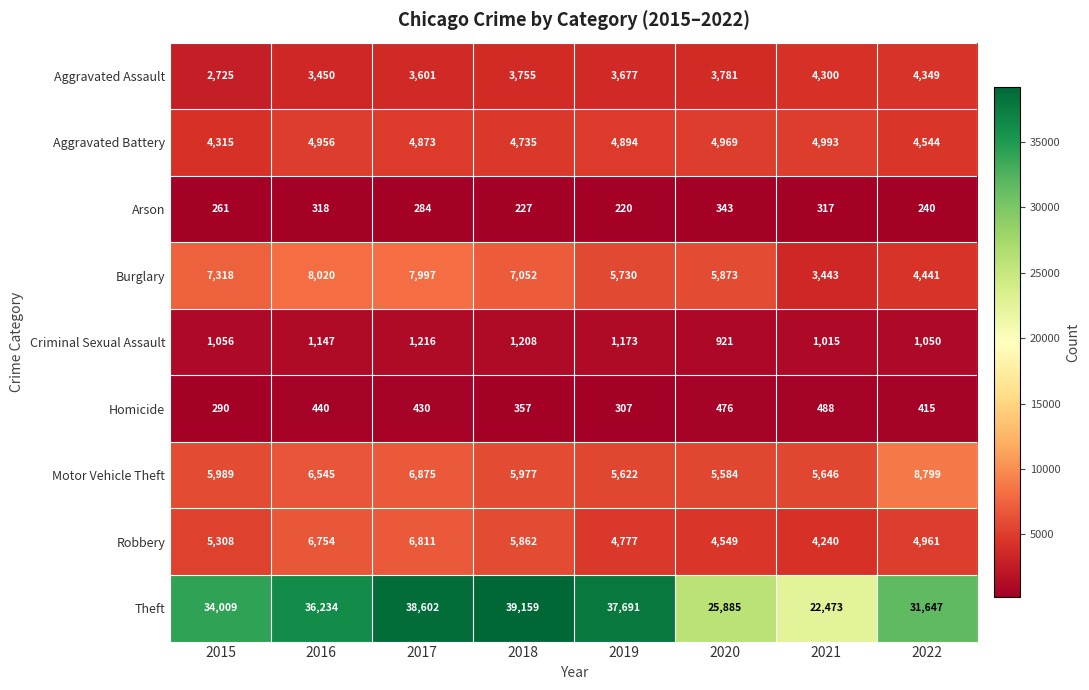

Which category has the highest value in the Motor Vehicle Theft series?

2022